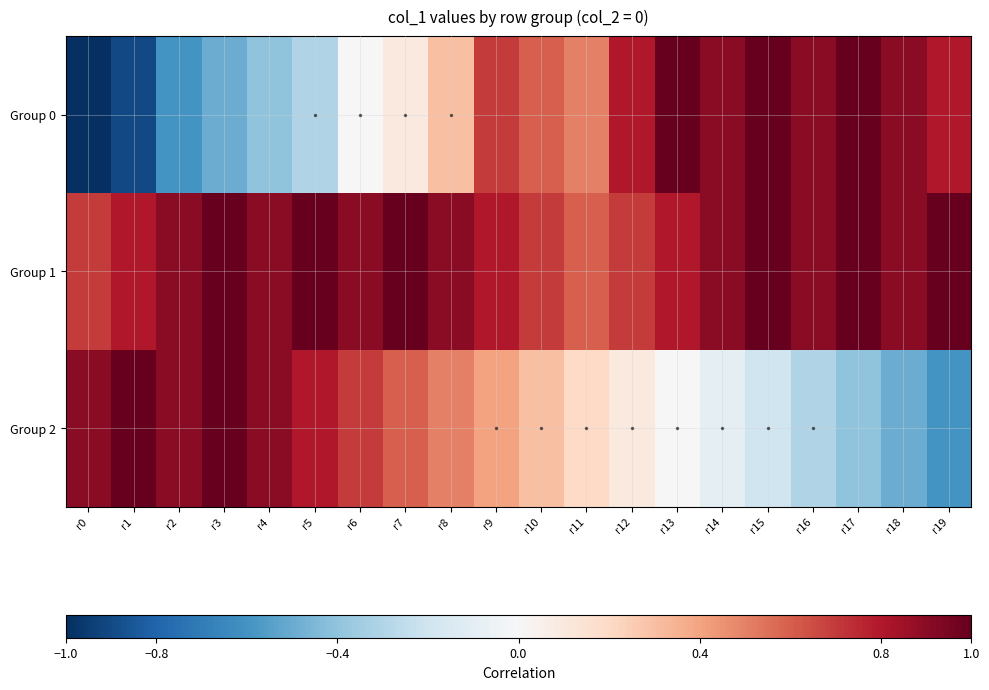

Reading left to right, extract all data points from this chart.

Group 0: r0=-1.0	r1=-0.9	r2=-0.6	r3=-0.5	r4=-0.4	r5=-0.3	r6=0.0	r7=0.1	r8=0.3	r9=0.7	r10=0.6	r11=0.5	r12=0.8	r13=1.0	r14=0.9	r15=1.0	r16=0.9	r17=1.0	r18=0.9	r19=0.8
Group 1: r0=0.7	r1=0.8	r2=0.9	r3=1.0	r4=0.9	r5=1.0	r6=0.9	r7=1.0	r8=0.9	r9=0.8	r10=0.7	r11=0.6	r12=0.7	r13=0.8	r14=0.9	r15=1.0	r16=0.9	r17=1.0	r18=0.9	r19=1.0
Group 2: r0=0.9	r1=1.0	r2=0.9	r3=1.0	r4=0.9	r5=0.8	r6=0.7	r7=0.6	r8=0.5	r9=0.4	r10=0.3	r11=0.2	r12=0.1	r13=0.0	r14=-0.1	r15=-0.2	r16=-0.3	r17=-0.4	r18=-0.5	r19=-0.6